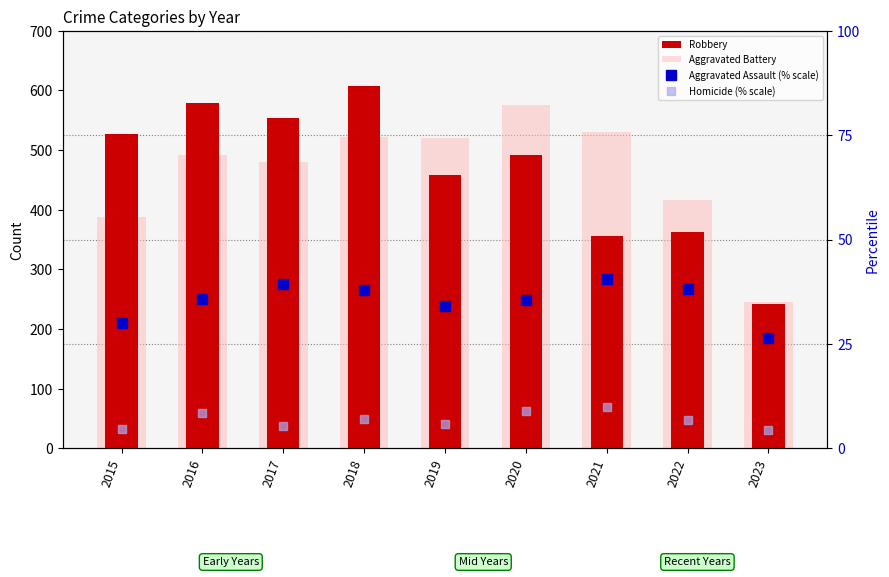

Is the value of Robbery at 2020 greater than the value of Aggravated Assault (% scale) at 2021?

Yes